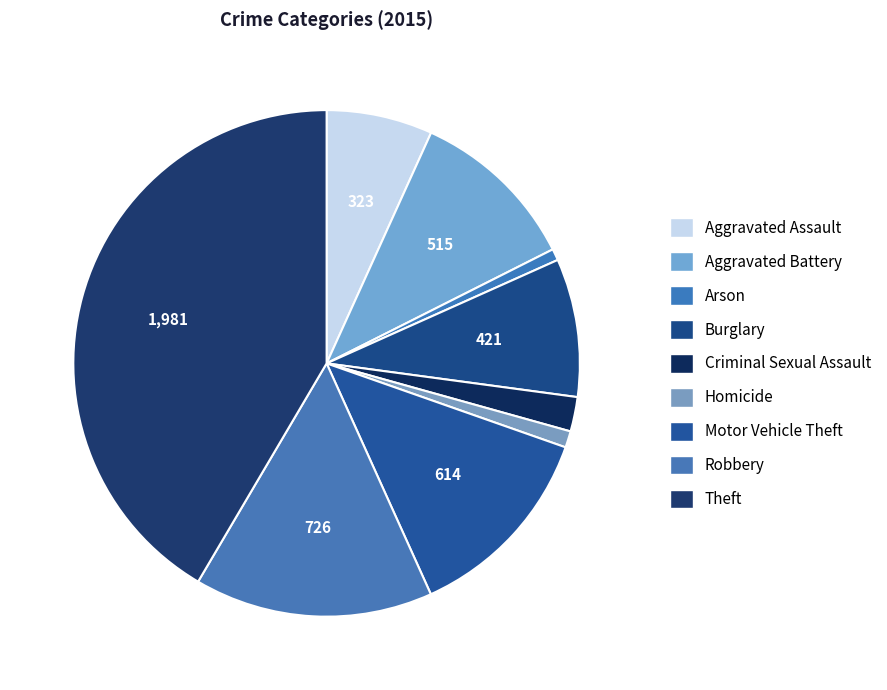

Rank the categories by value from lowest to highest.

Arson, Homicide, Criminal Sexual Assault, Aggravated Assault, Burglary, Aggravated Battery, Motor Vehicle Theft, Robbery, Theft